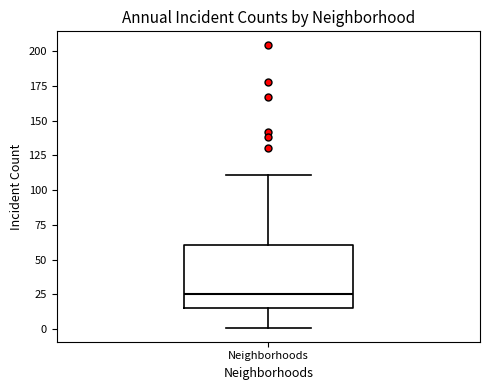

Read this box plot against the y-axis: the position of the median line, the range covered by the box, and the ends of both whiskers. The values are not printed on the chart, so give them approximately, as read against the axis.

median 25, box 15 to 60, whiskers 0 to 110